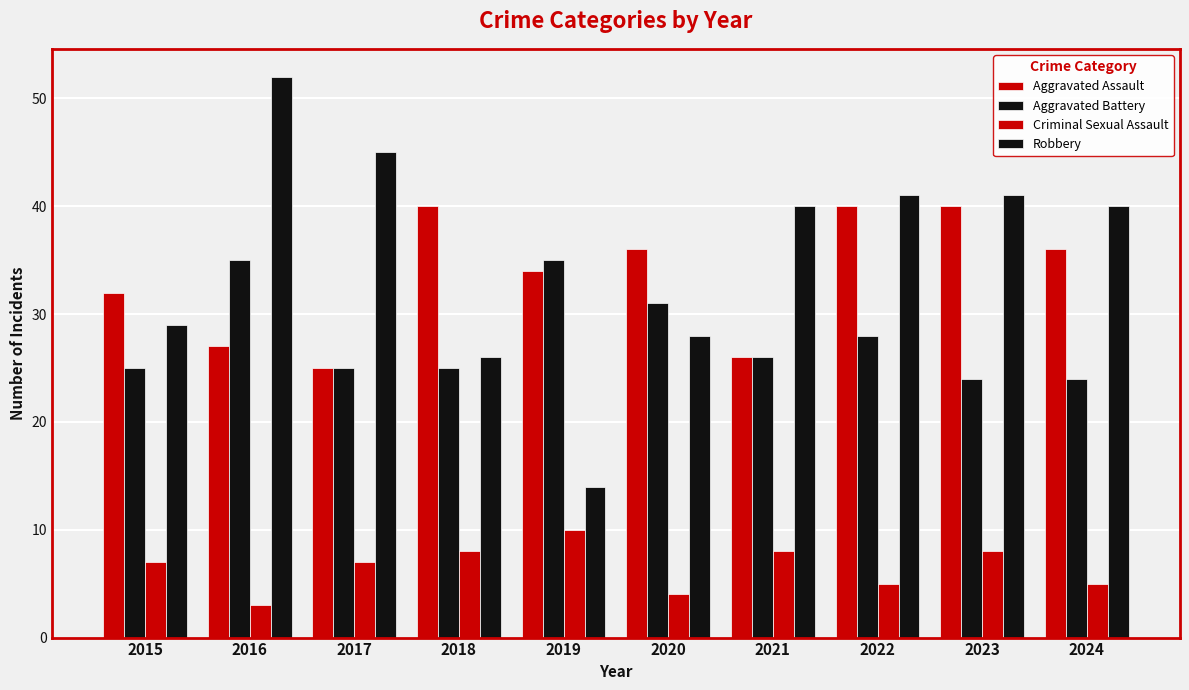

The Robbery series shows 17 at 2017. True or false?

False